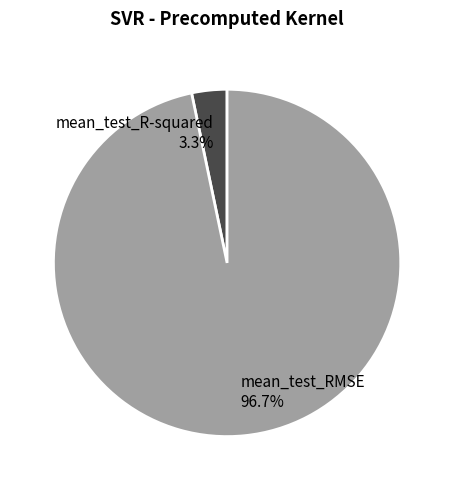

True or false: mean_test_RMSE accounts for 97% of the total.

True